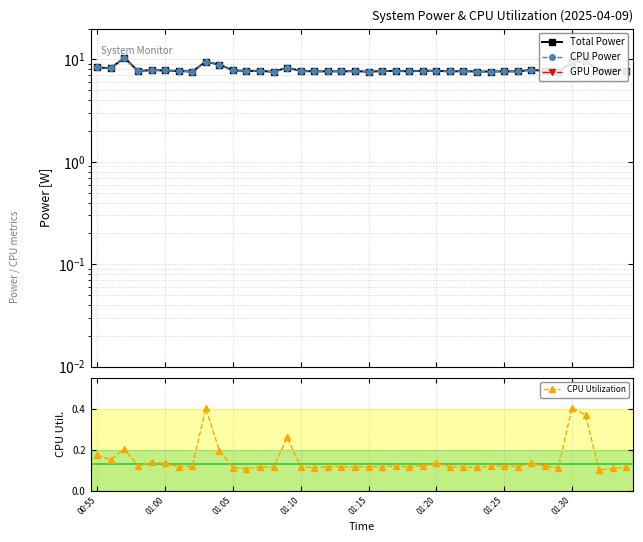

Is this an area chart (filled region under the line)?

No